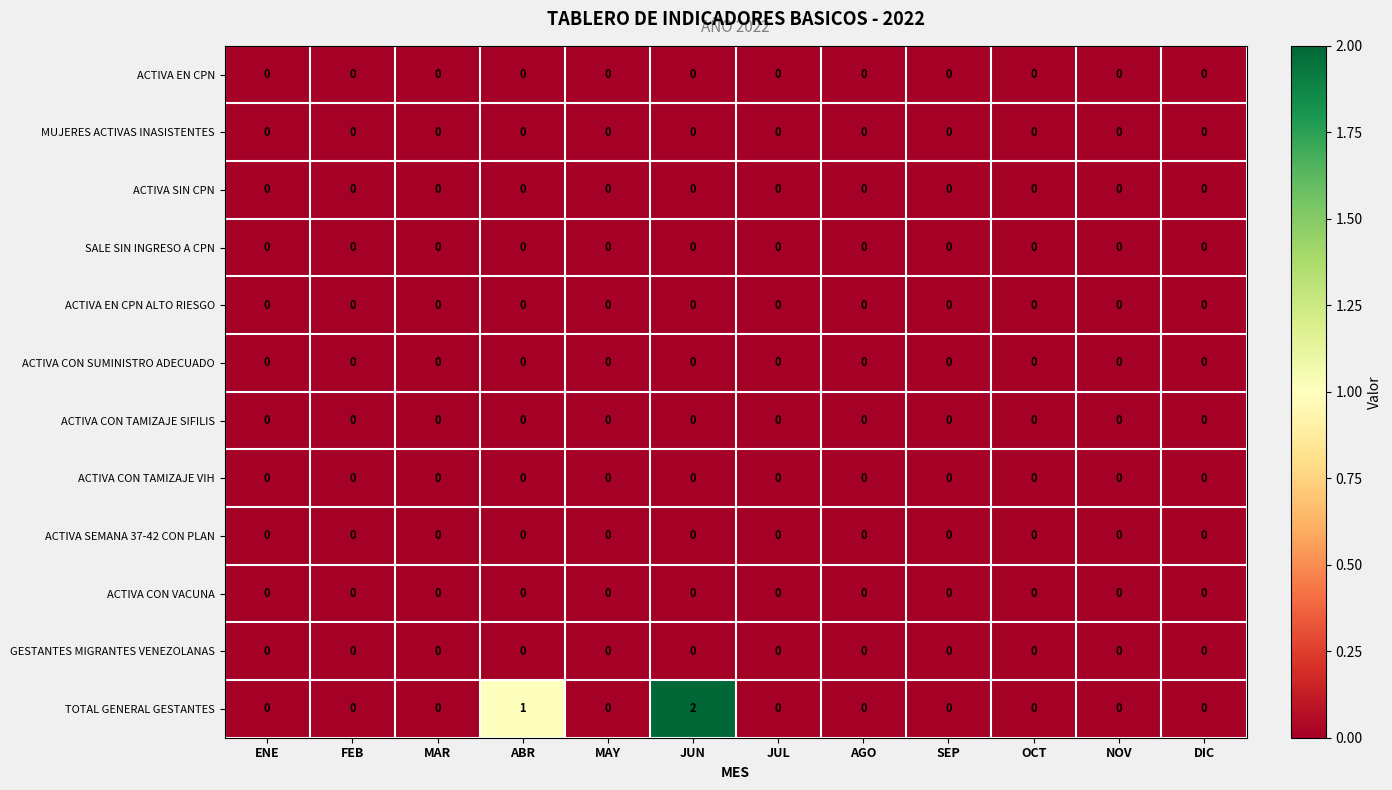

Count the TOTAL GENERAL GESTANTES values in the range 0 to 1.

11